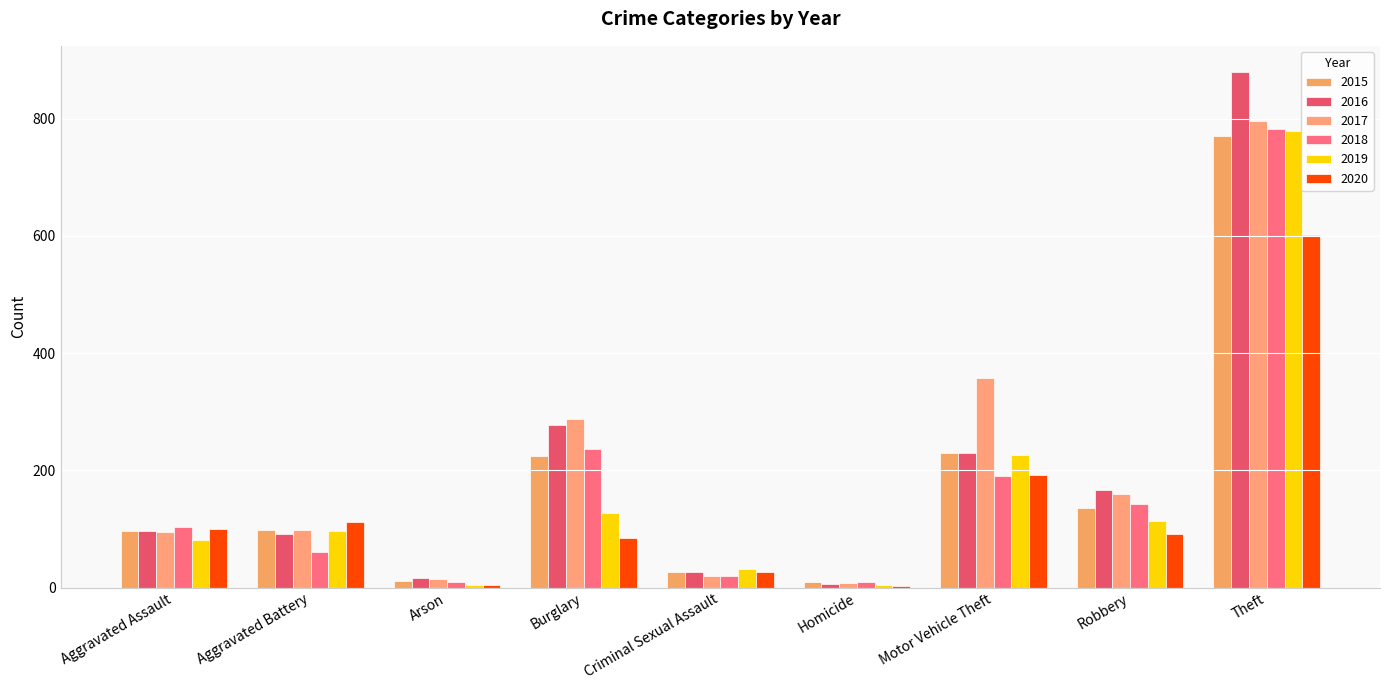

Reading left to right, list all the values displayed in this chart.

2015: Aggravated Assault=96	Aggravated Battery=99	Arson=12	Burglary=224	Criminal Sexual Assault=26	Homicide=9	Motor Vehicle Theft=230	Robbery=135	Theft=771
2016: Aggravated Assault=97	Aggravated Battery=91	Arson=17	Burglary=278	Criminal Sexual Assault=26	Homicide=6	Motor Vehicle Theft=229	Robbery=166	Theft=880
2017: Aggravated Assault=95	Aggravated Battery=99	Arson=14	Burglary=288	Criminal Sexual Assault=19	Homicide=7	Motor Vehicle Theft=357	Robbery=160	Theft=795
2018: Aggravated Assault=104	Aggravated Battery=61	Arson=10	Burglary=236	Criminal Sexual Assault=19	Homicide=9	Motor Vehicle Theft=191	Robbery=143	Theft=783
2019: Aggravated Assault=81	Aggravated Battery=96	Arson=5	Burglary=128	Criminal Sexual Assault=32	Homicide=4	Motor Vehicle Theft=226	Robbery=113	Theft=779
2020: Aggravated Assault=100	Aggravated Battery=111	Arson=4	Burglary=84	Criminal Sexual Assault=26	Homicide=2	Motor Vehicle Theft=192	Robbery=91	Theft=601